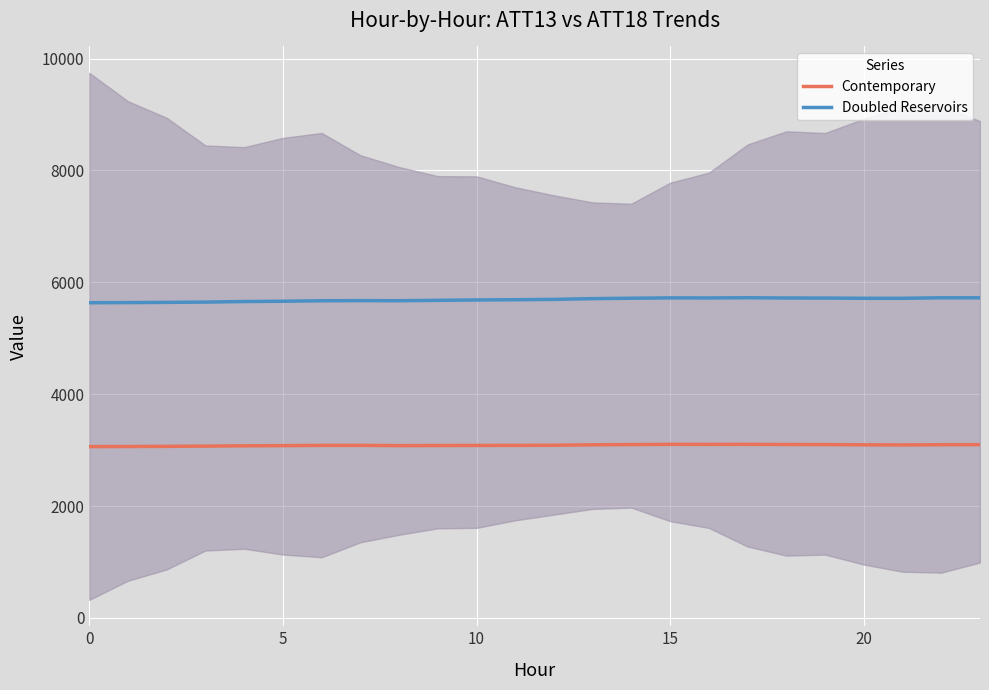

True or false: Doubled Reservoirs and Contemporary cross at least once.

False